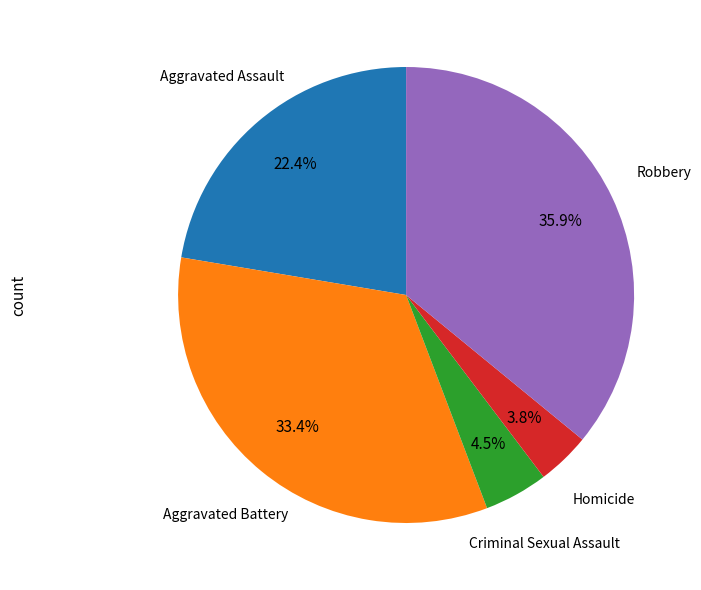

To the nearest percent, what is the average slice percentage?

20%